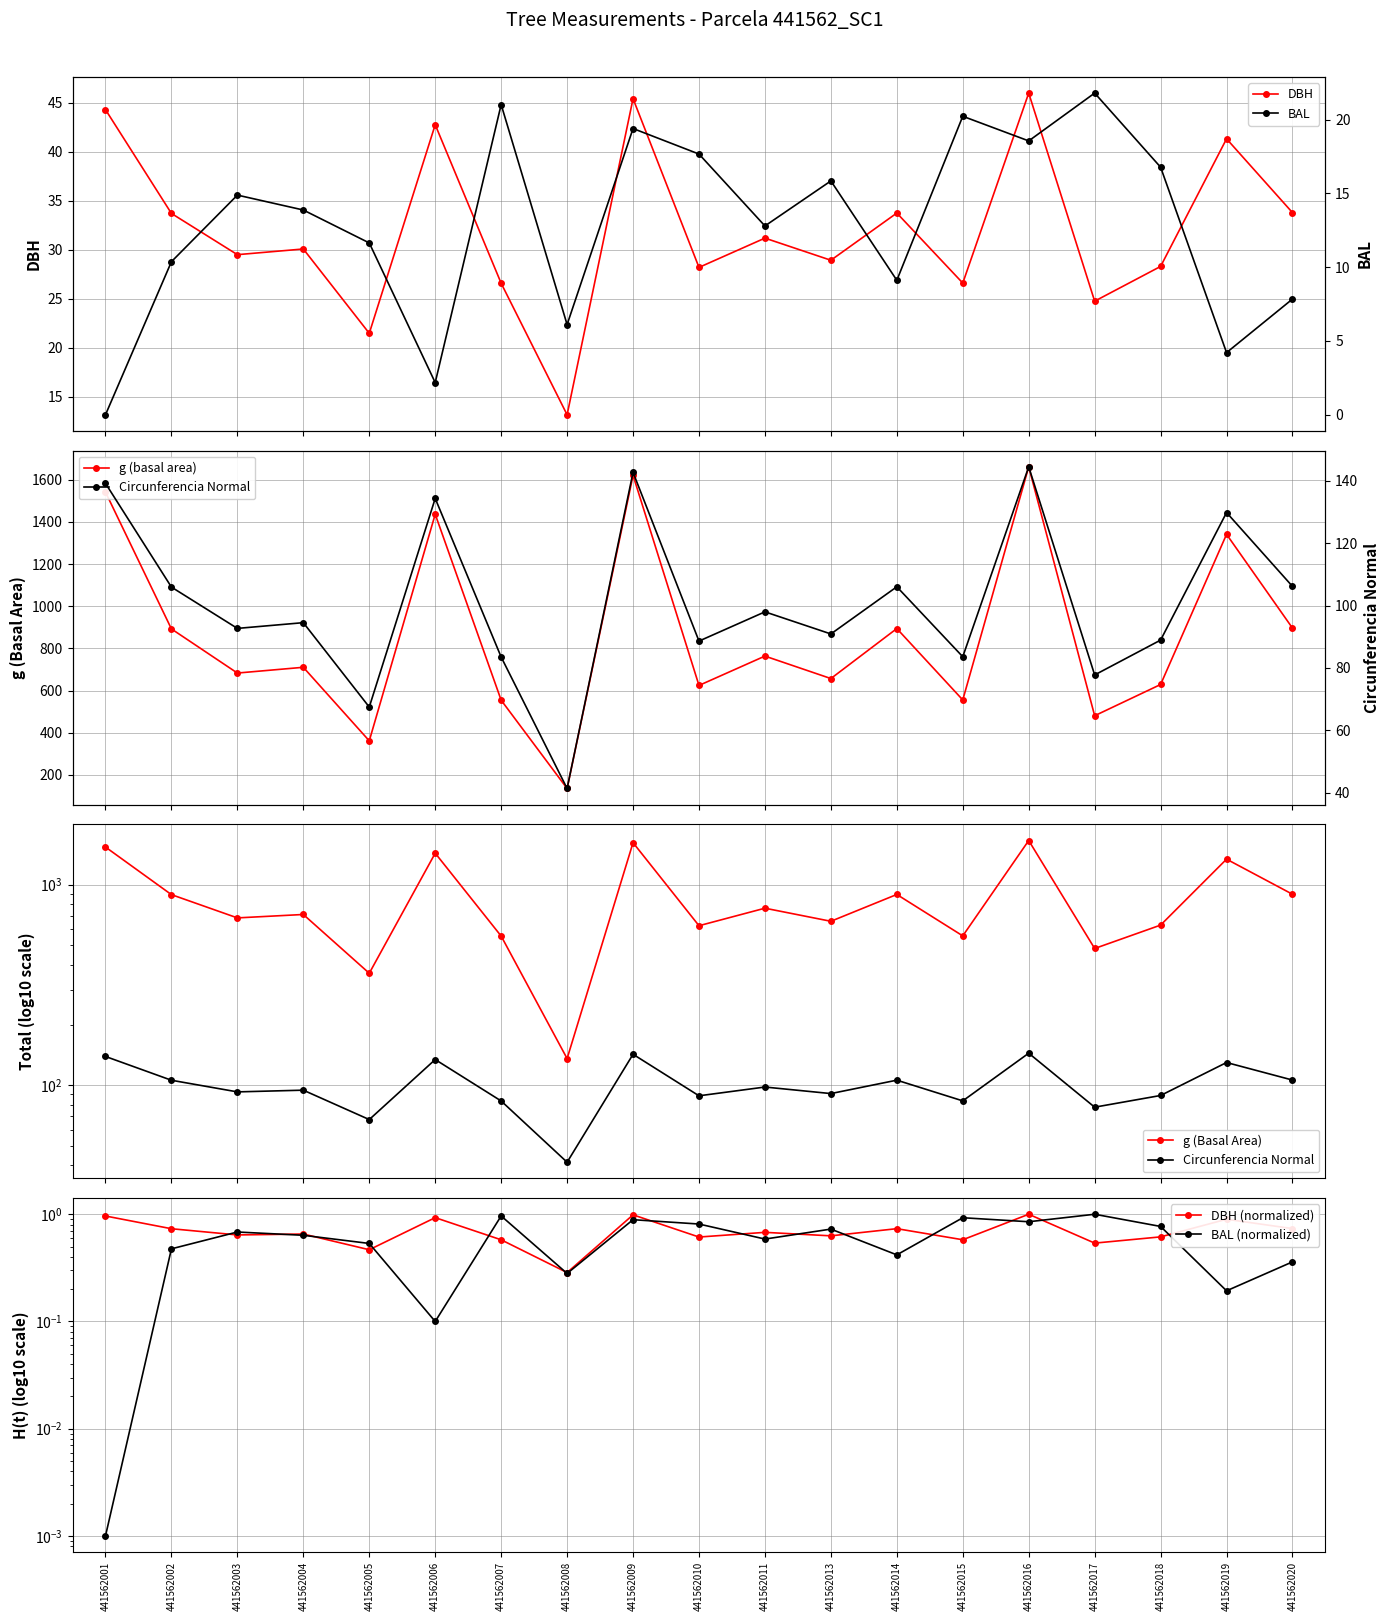

At which category does g reach its first local peak?

441562004